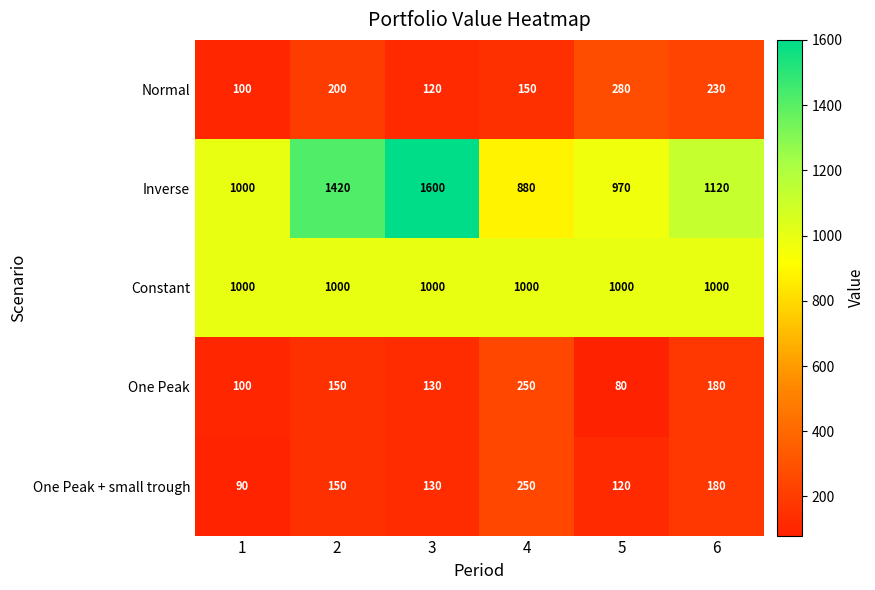

Which label corresponds to the smallest value in the chart?

5